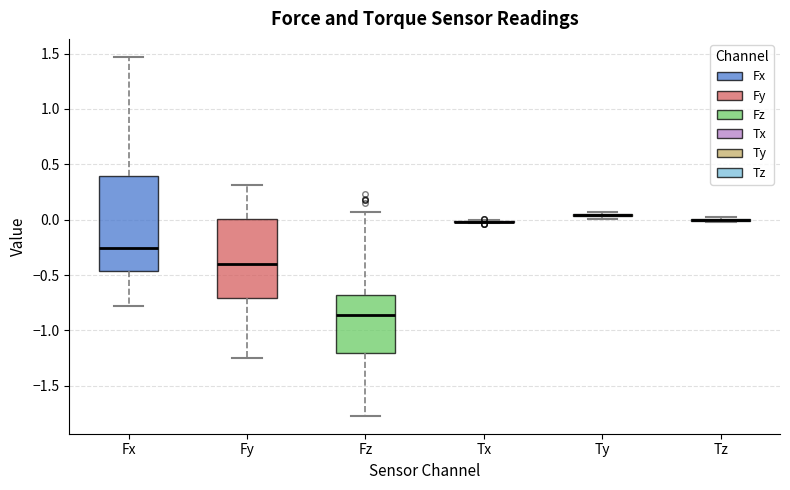

Which box is the tallest, from its lower edge to its upper edge?

Fx